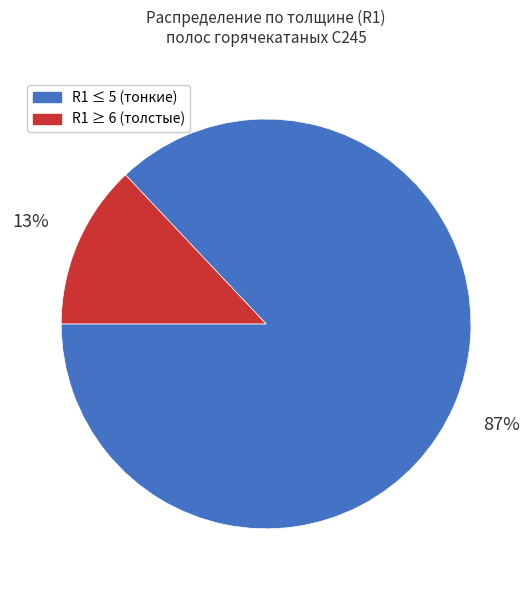

How many segments does this pie chart have?

2